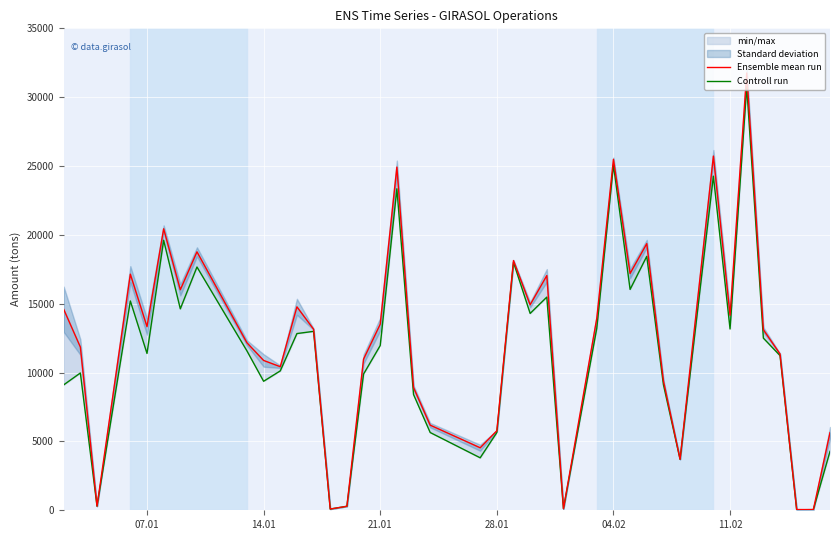

Rank the series by their average value, from lowest to highest.

Controll run, Ensemble mean run